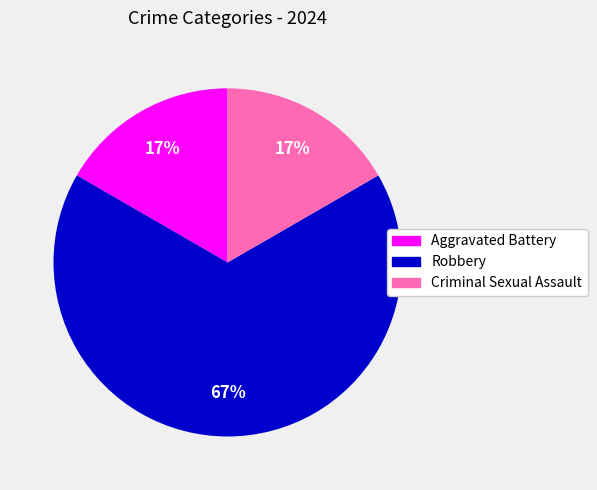

Which category has the biggest portion of the pie?

Robbery